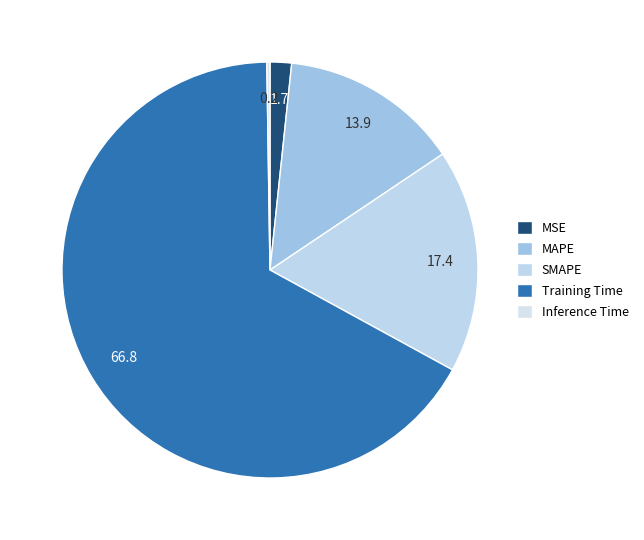

To the nearest percent, what is the difference between the largest and smallest slice percentages?

67%